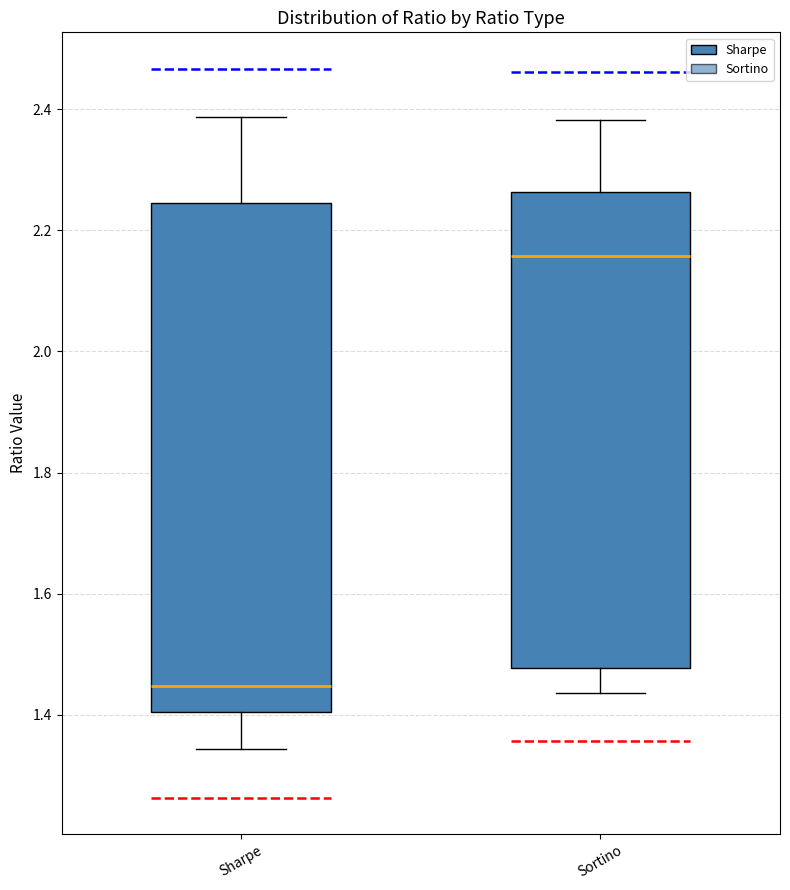

Reading left to right, transcribe this box plot: for each box, give where its median line is, the range the box spans, and where its two whiskers end, as read against the y-axis. The values are not printed on the chart, so give them approximately, as read against the axis.

Sharpe: median 1.44, box 1.40 to 2.24, whiskers 1.34 to 2.38
Sortino: median 2.16, box 1.48 to 2.26, whiskers 1.44 to 2.38